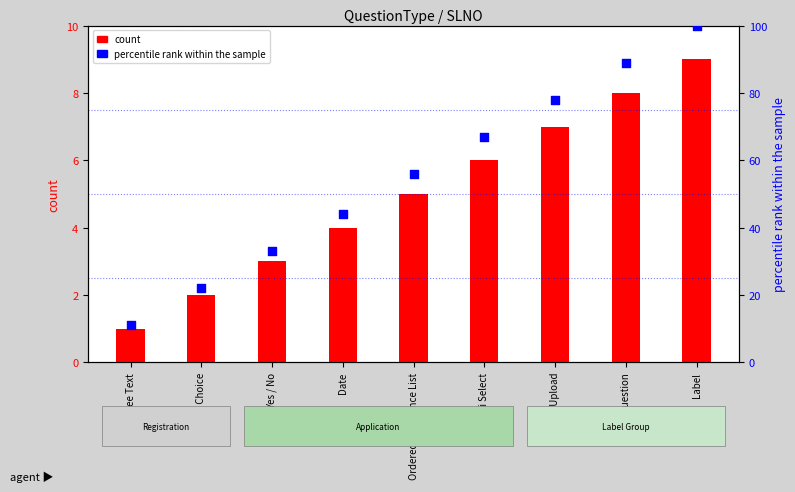

Is the value of count at Label greater than the value of percentile rank within the sample at Multi Select?

No